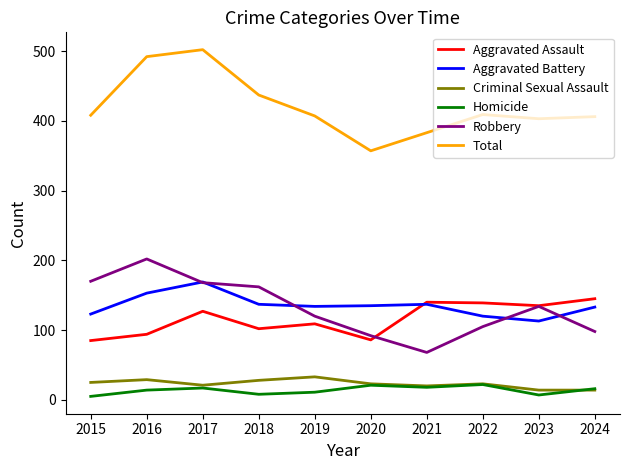

Rank the series at 2018 from lowest to highest value.

Homicide, Criminal Sexual Assault, Aggravated Assault, Aggravated Battery, Robbery, Total